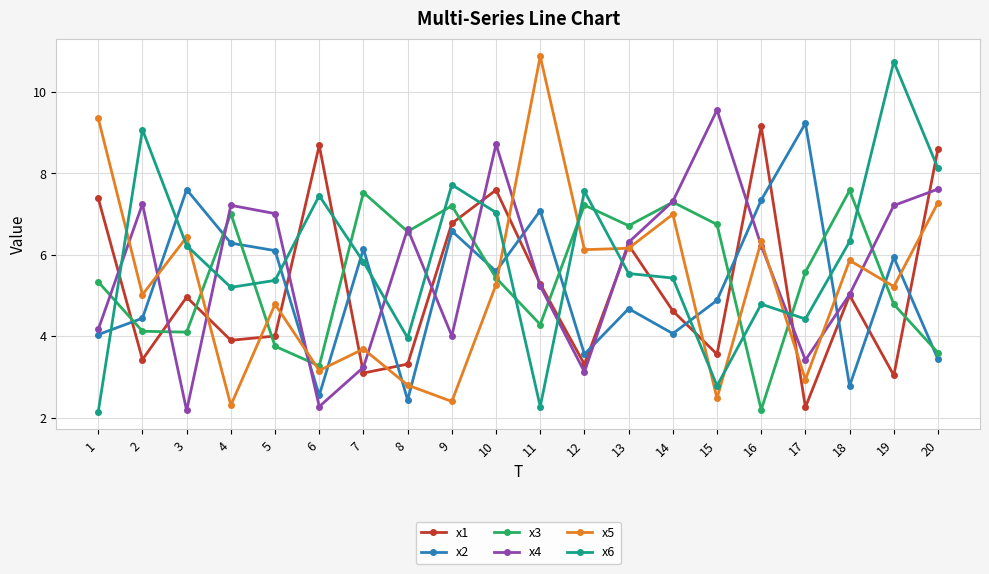

What is the sum of all x5 values?

105.4